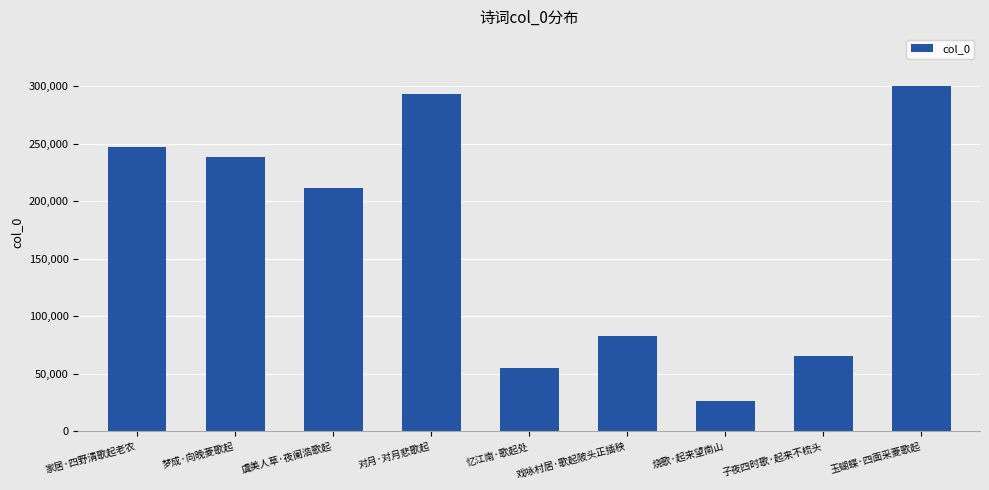

Which label corresponds to the smallest value in the chart?

烧歌·起来望南山